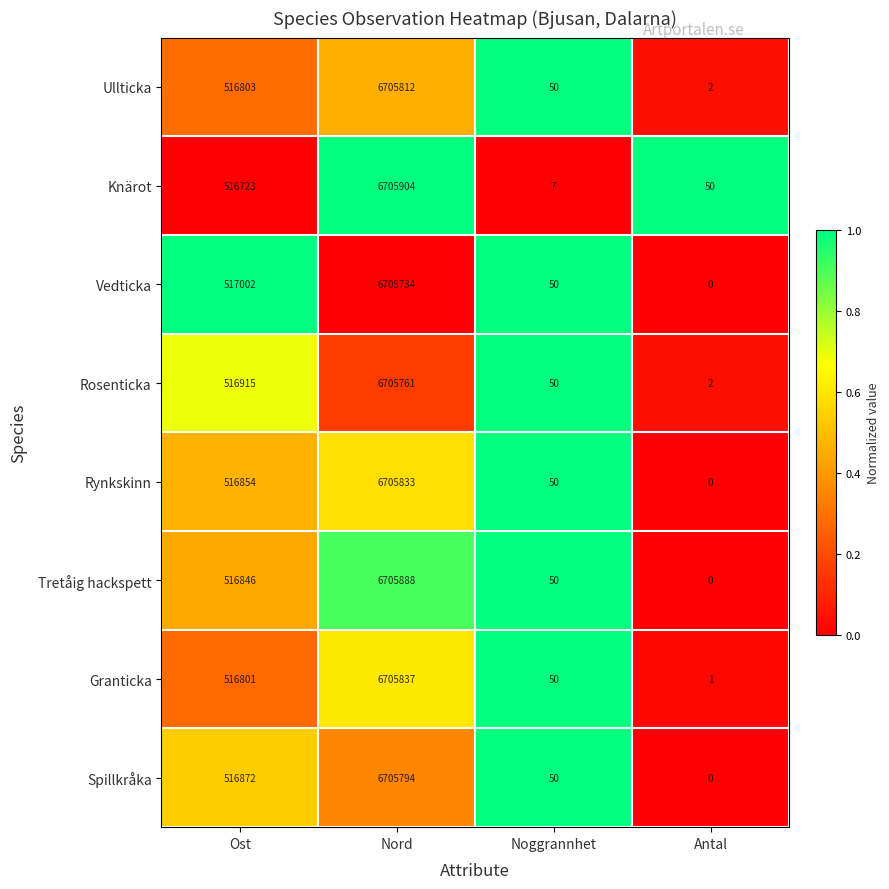

Between Ost and Noggrannhet, which series saw the biggest shift?

Vedticka